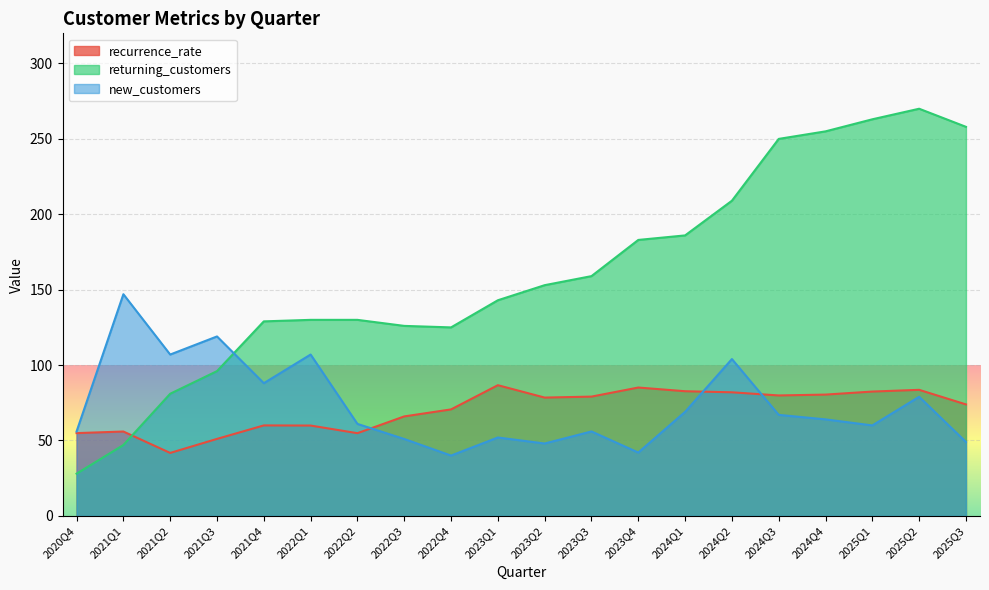

At how many categories does at least one series exceed 65?

19